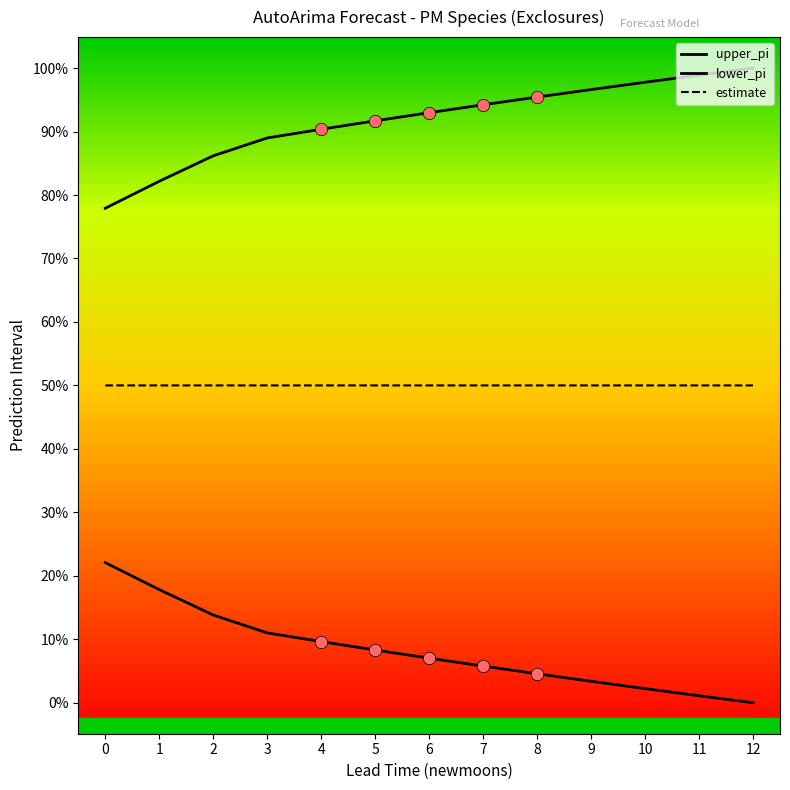

Is this an area chart (filled region under the line)?

No